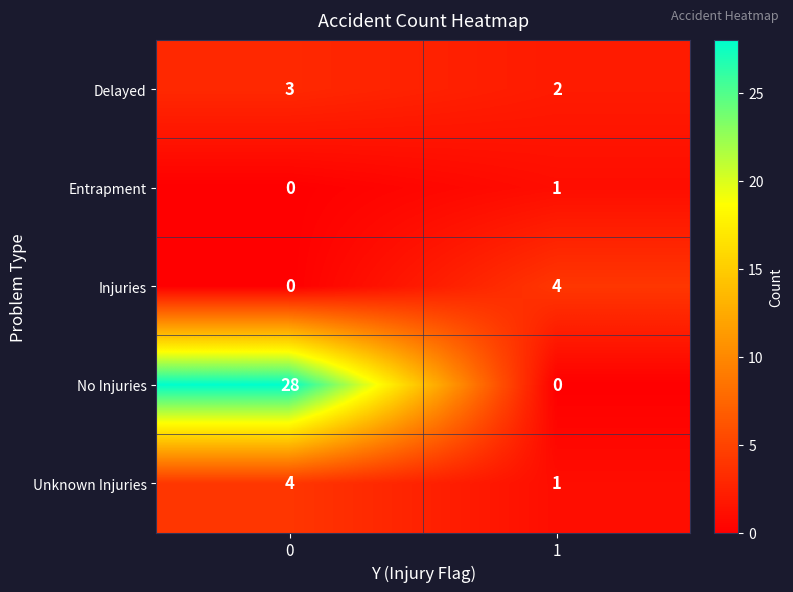

Is it true that Delayed equals 4 at 0?

False